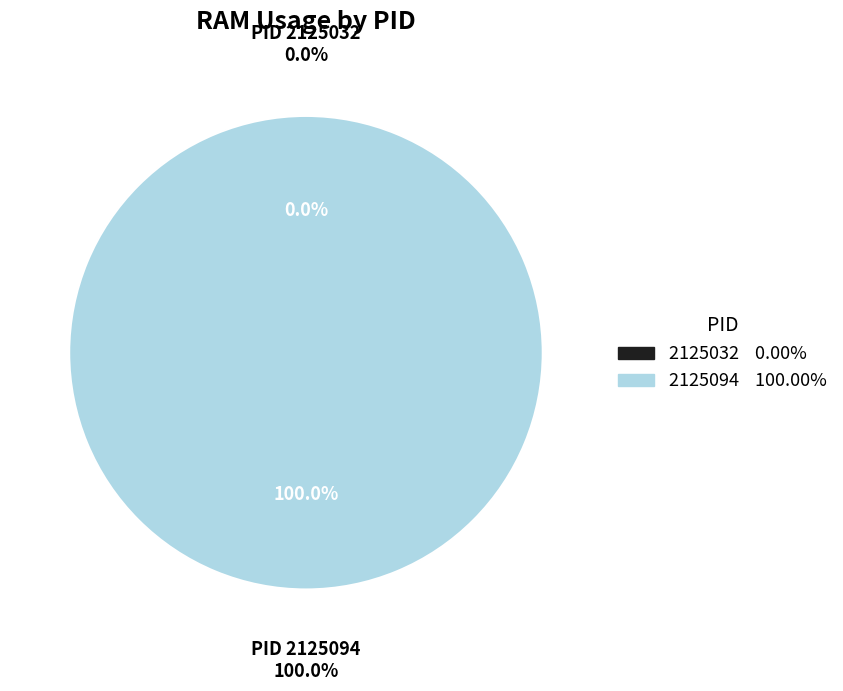

Does any single category account for the majority?

Yes